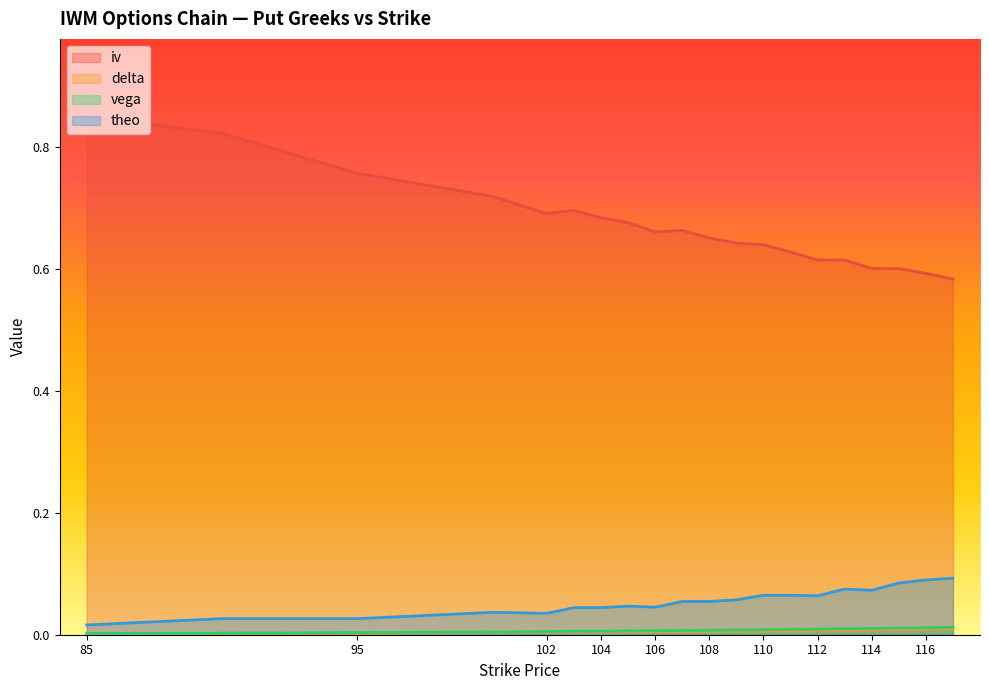

In iv, how many points are lower than both neighbors (excluding endpoints)?

3